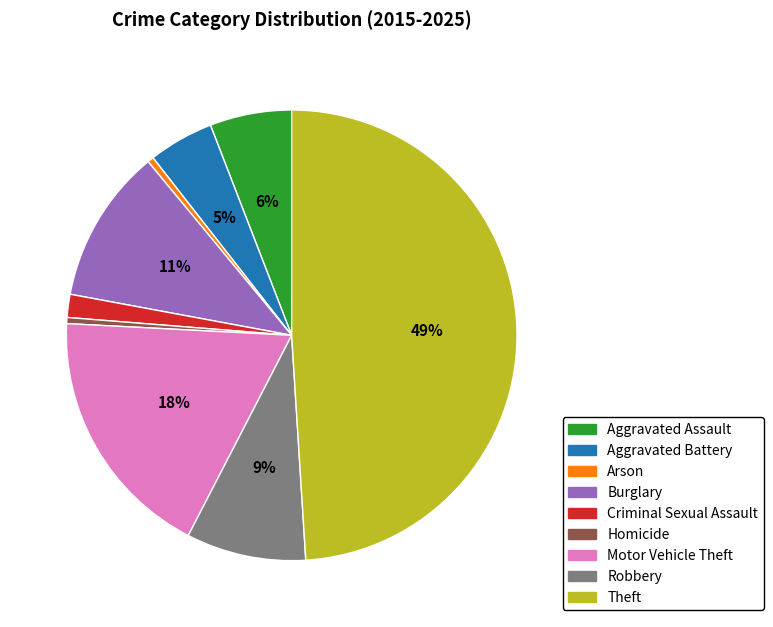

To the nearest percent, what percentage of the pie is Criminal Sexual Assault?

2%